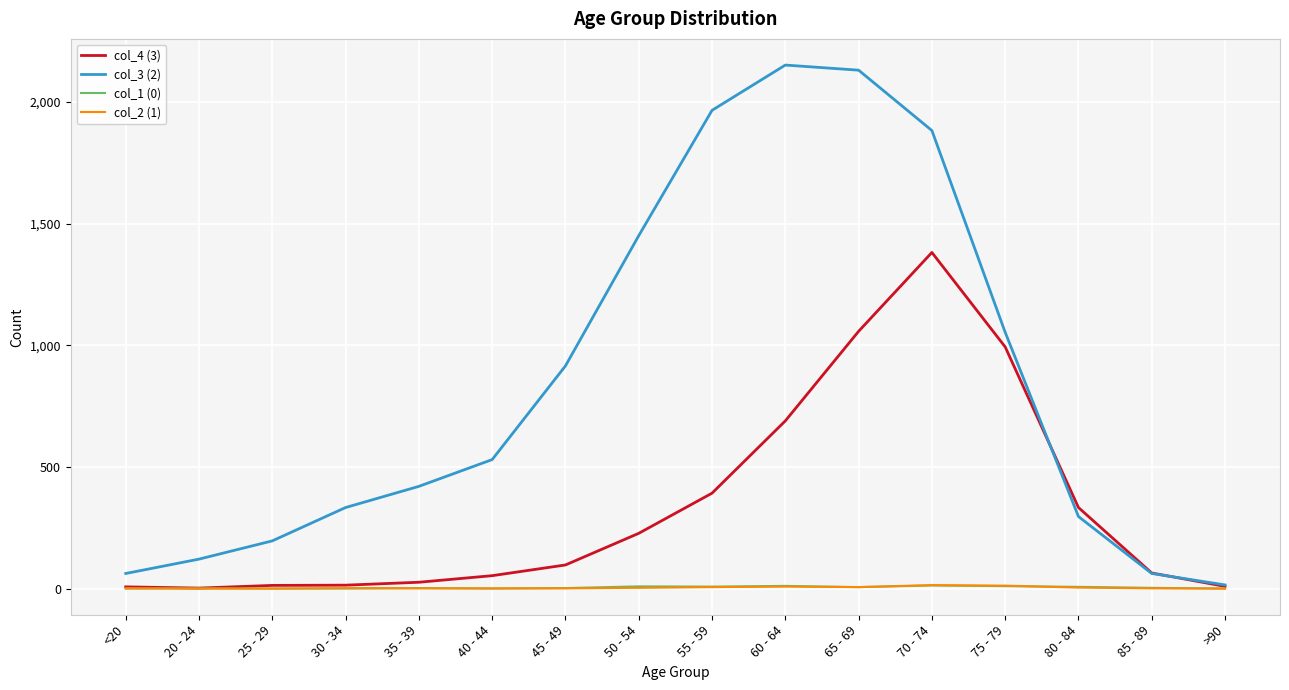

The value of col_3 (2) at 30 - 34 is 333. True or false?

True